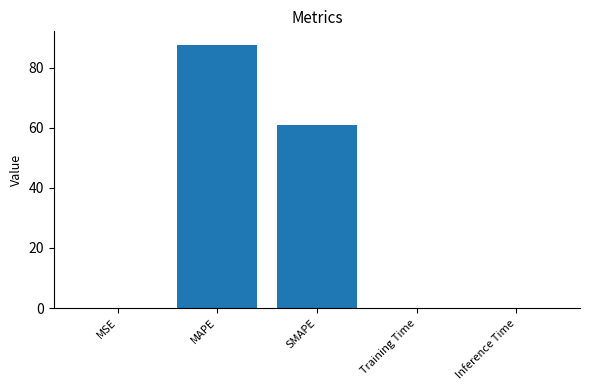

What is the sum of all values?

148.8